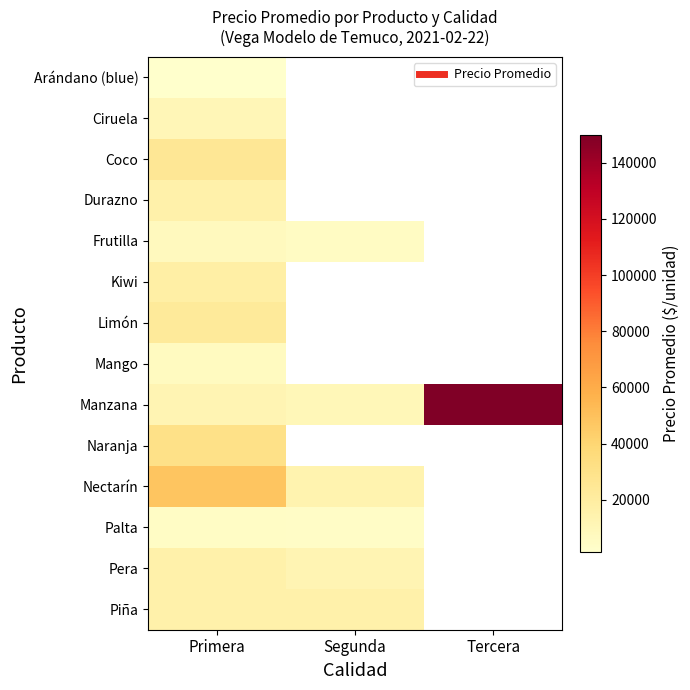

Reading left to right, what are all the values shown in this chart?

Arándano (blue): Primera=1500	Segunda=0	Tercera=0
Ciruela: Primera=10500	Segunda=0	Tercera=0
Coco: Primera=25000	Segunda=0	Tercera=0
Durazno: Primera=15864	Segunda=0	Tercera=0
Frutilla: Primera=7458	Segunda=5000	Tercera=0
Kiwi: Primera=18000	Segunda=0	Tercera=0
Limón: Primera=22570	Segunda=0	Tercera=0
Mango: Primera=6506	Segunda=0	Tercera=0
Manzana: Primera=12500	Segunda=10000	Tercera=150000
Naranja: Primera=31000	Segunda=0	Tercera=0
Nectarín: Primera=48227	Segunda=14000	Tercera=0
Palta: Primera=4601	Segunda=4099	Tercera=0
Pera: Primera=15629	Segunda=12000	Tercera=0
Piña: Primera=16000	Segunda=16000	Tercera=0